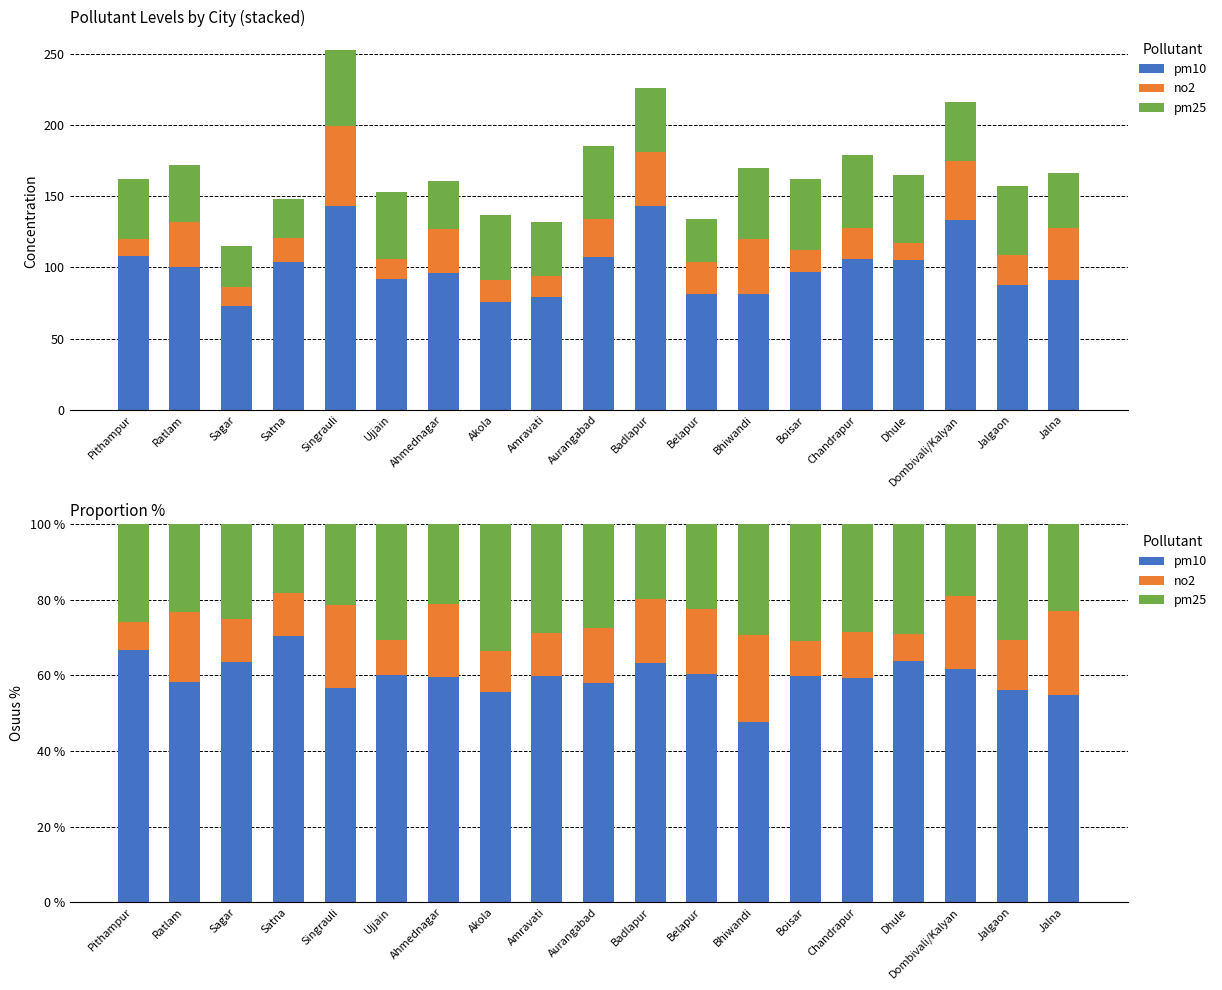

What is the label of the 13th bar from the left?

Bhiwandi